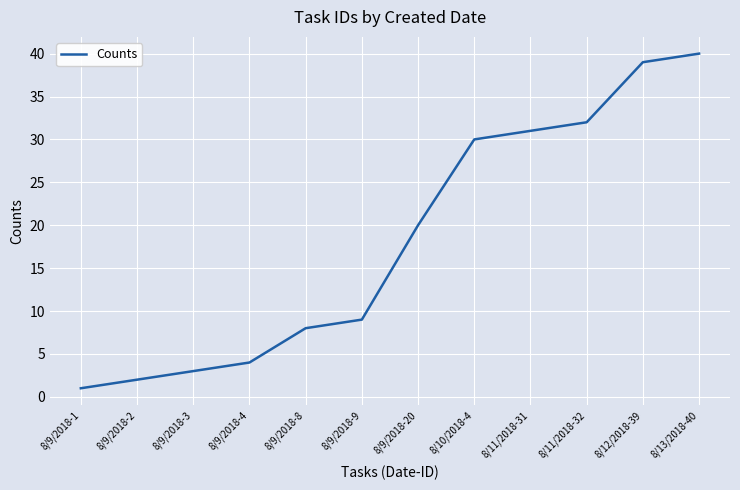

The value at 8/9/2018-1 is 1. True or false?

True